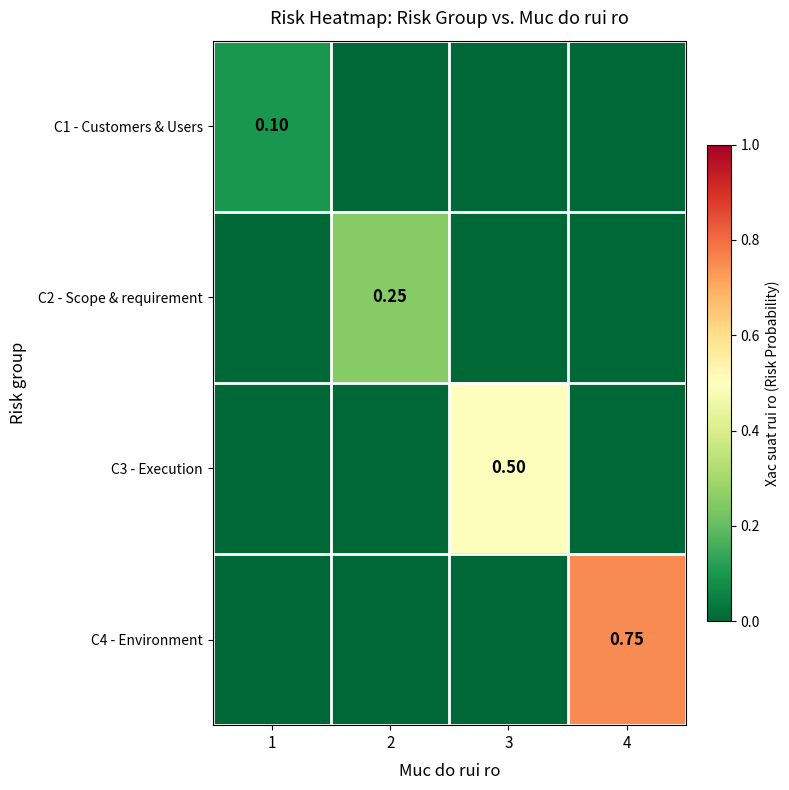

What is the total value across all series at 2?

0.2